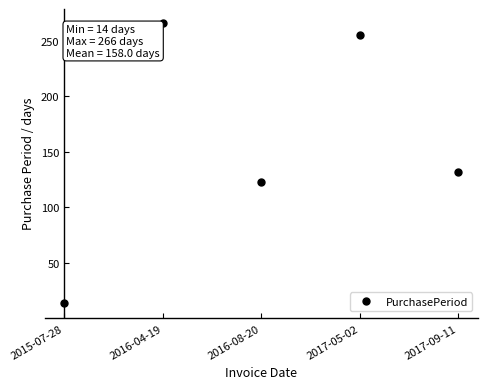

Where is the first local maximum?

2016-04-19